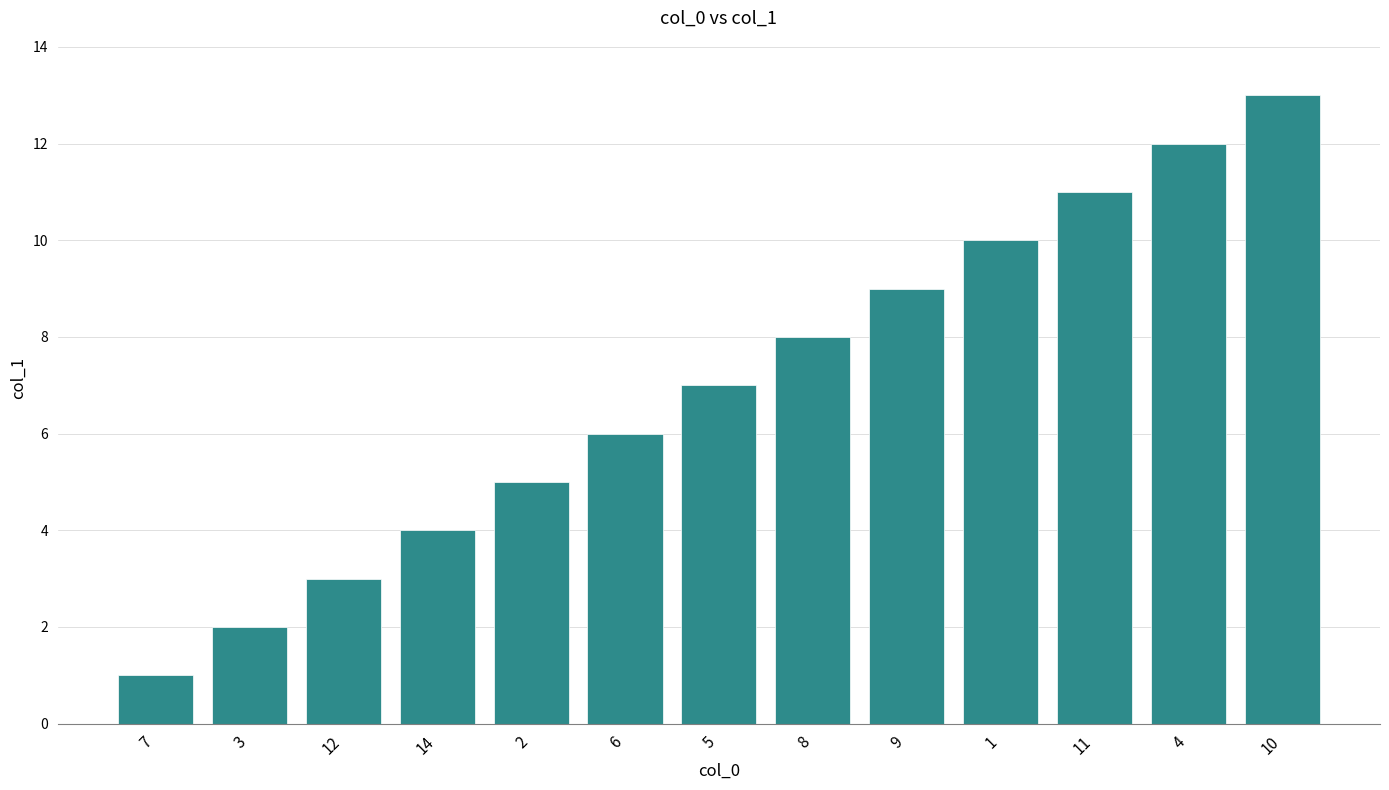

The chart shows a value of 5 at 2. True or false?

True